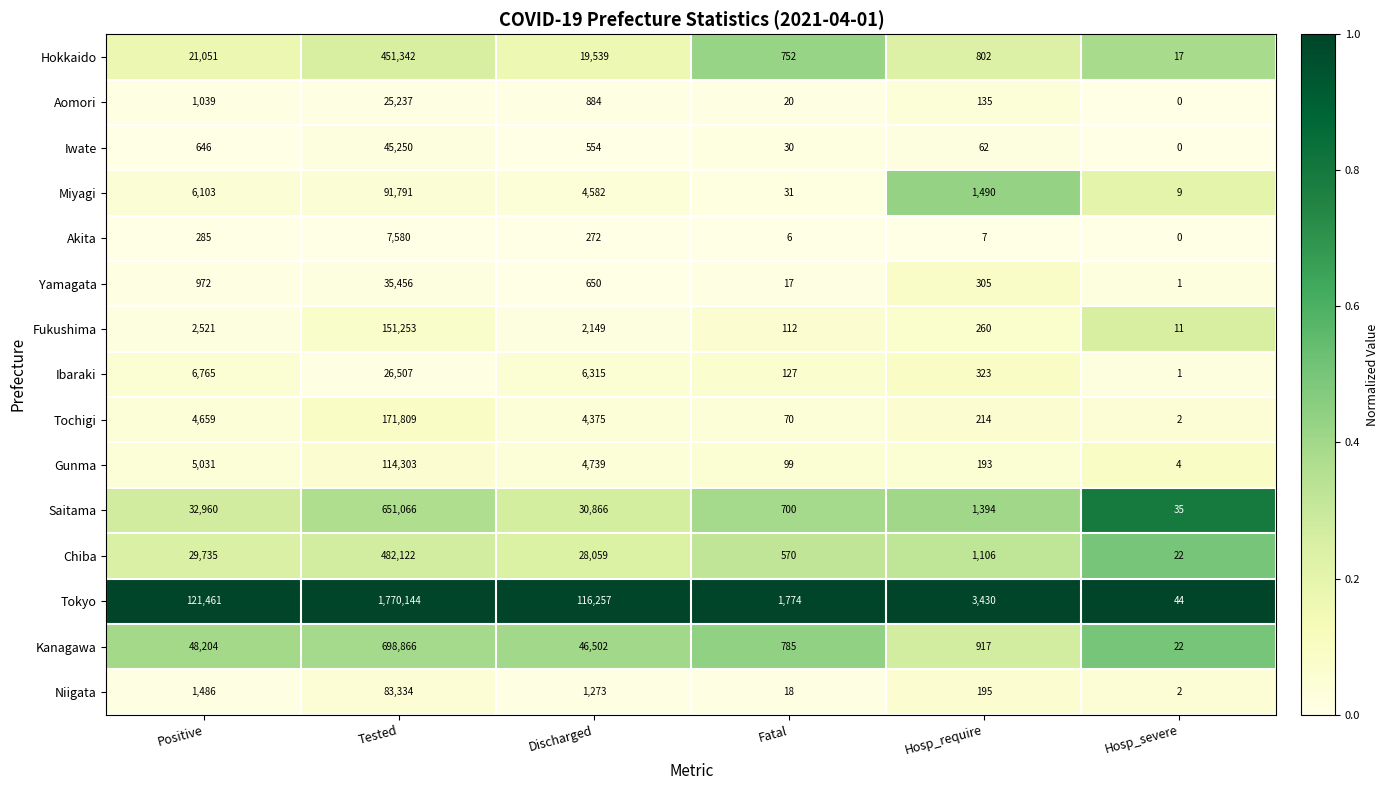

What is the difference between the maximum and minimum values in the Yamagata series?

35455